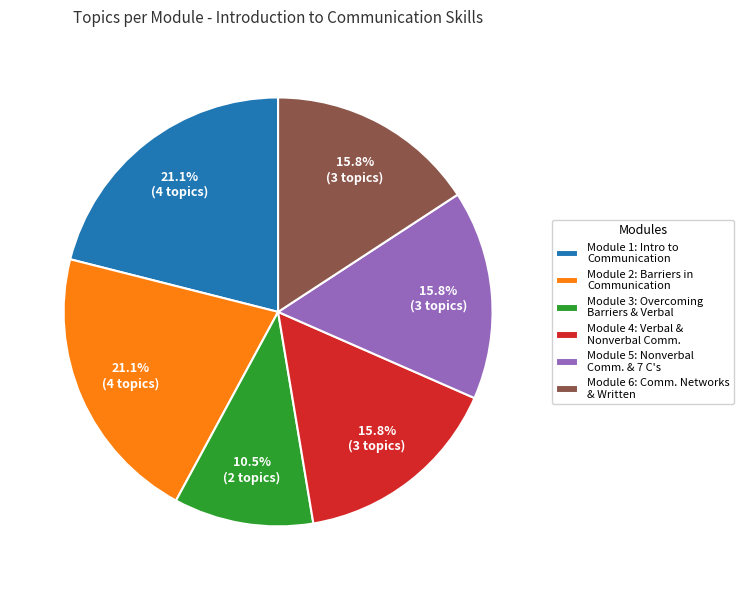

Which category has the smallest portion of the pie?

Module 3: Overcoming Barriers & Verbal